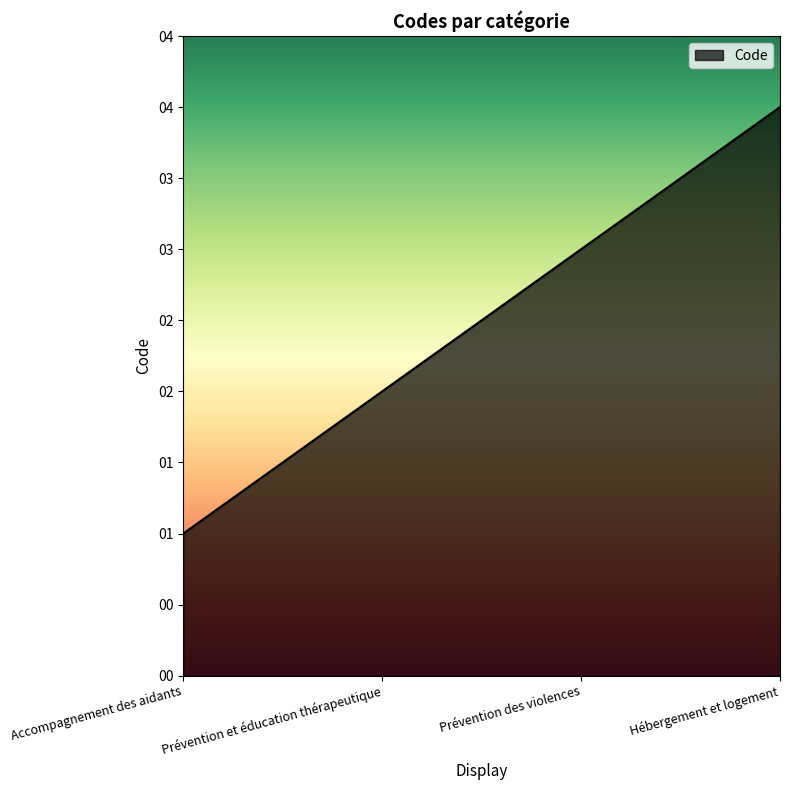

True or false: the data shows 4 at Hébergement et logement.

True